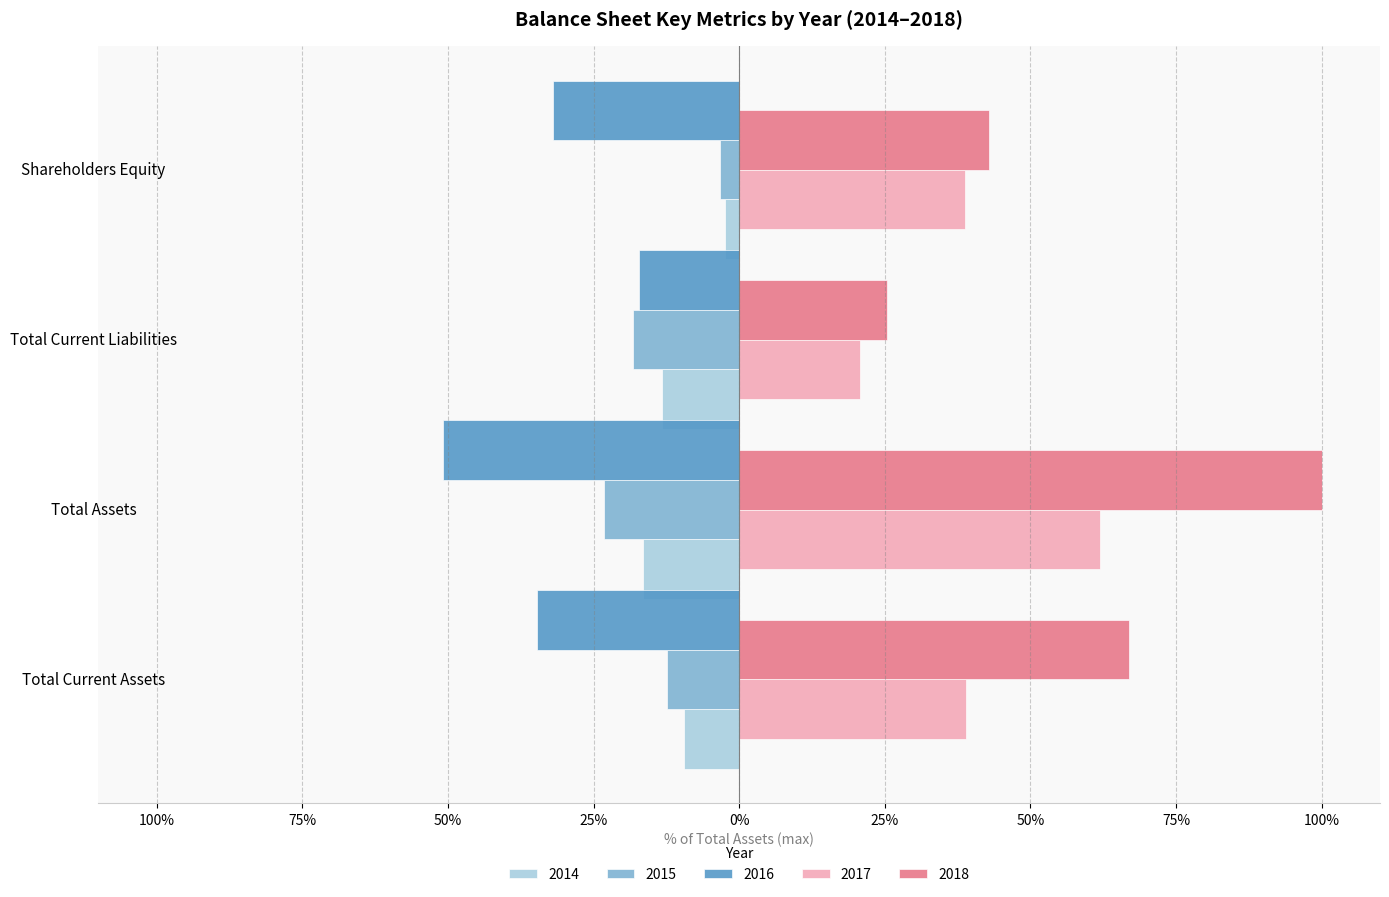

What is the label of the 4th bar from the right?

Total Current Assets